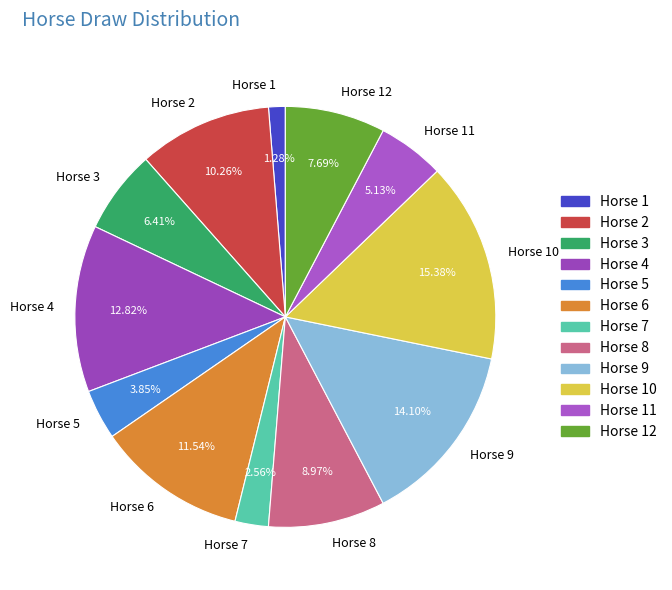

Which slice is the largest?

Horse 10